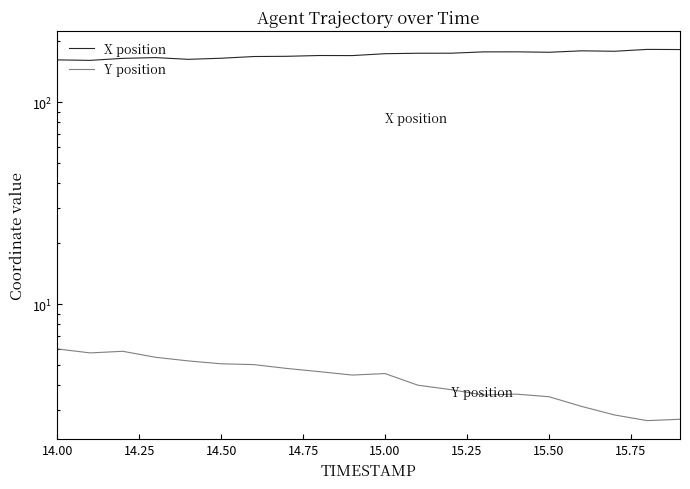

True or false: X position and Y position intersect in this chart.

False